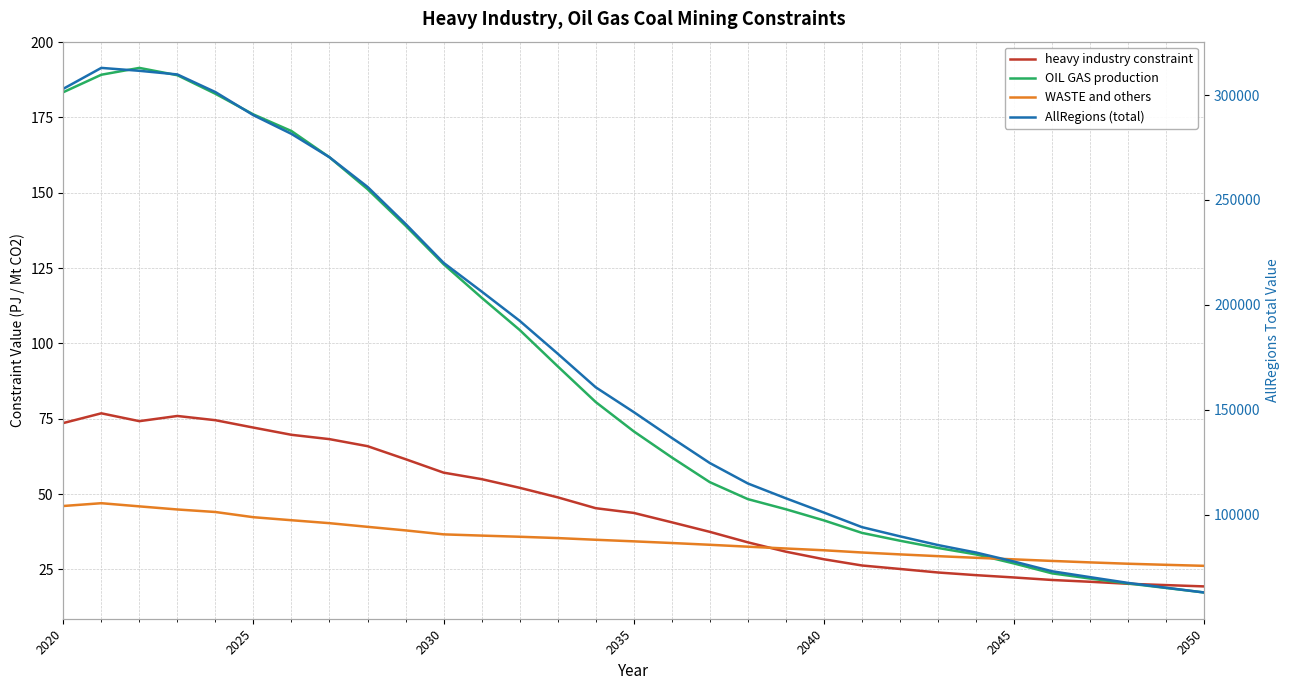

How many values in the AllRegions (total) series exceed 148917?

16